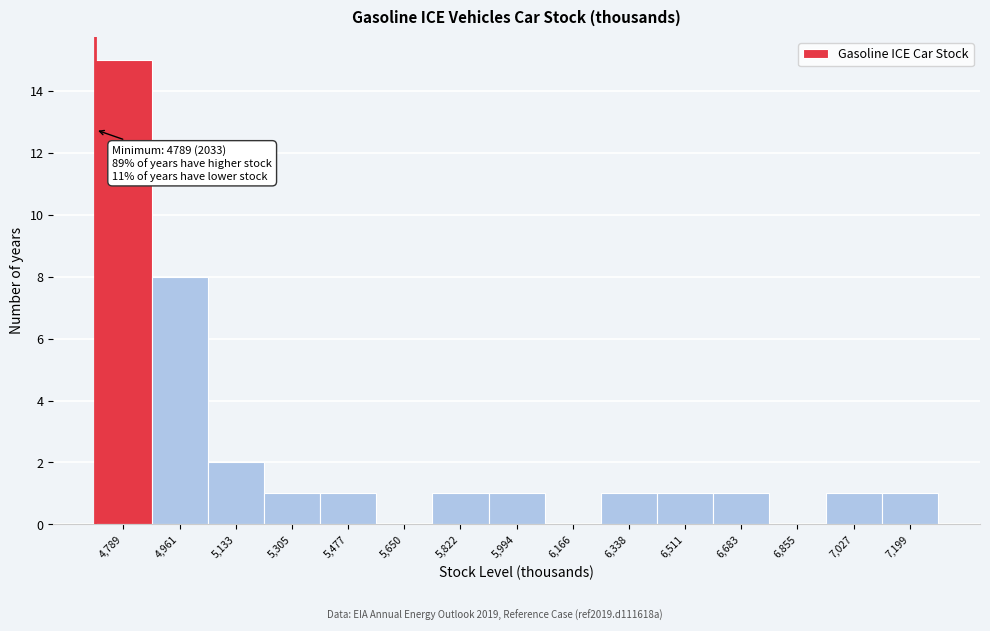

Reading left to right, list all the values displayed in this chart.

4,789=15	4,961=8	5,133=2	5,305=1	5,477=1	5,650=0	5,822=1	5,994=1	6,166=0	6,338=1	6,511=1	6,683=1	6,855=0	7,027=1	7,199=1